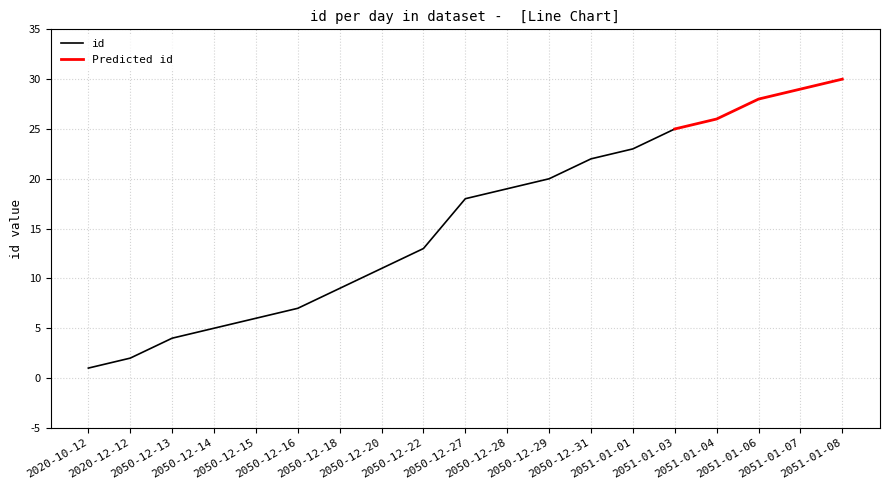

What is the change in value from 2050-12-14 to 2050-12-20?

+6